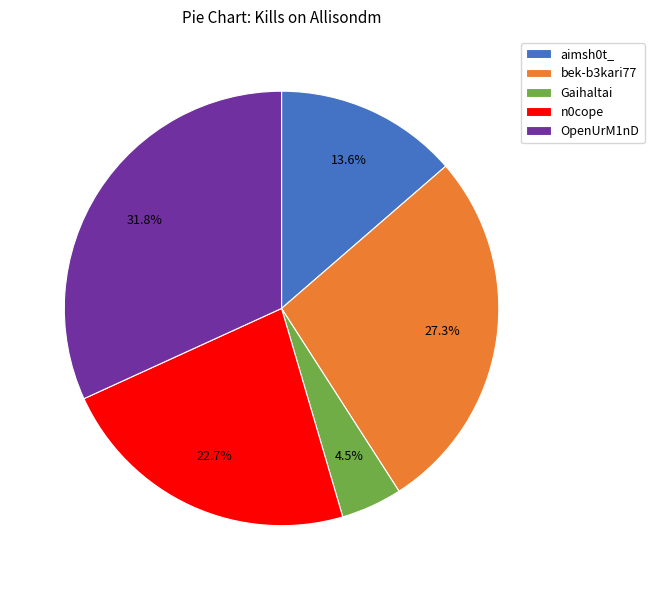

What is the smallest slice in the pie chart?

Gaihaltai